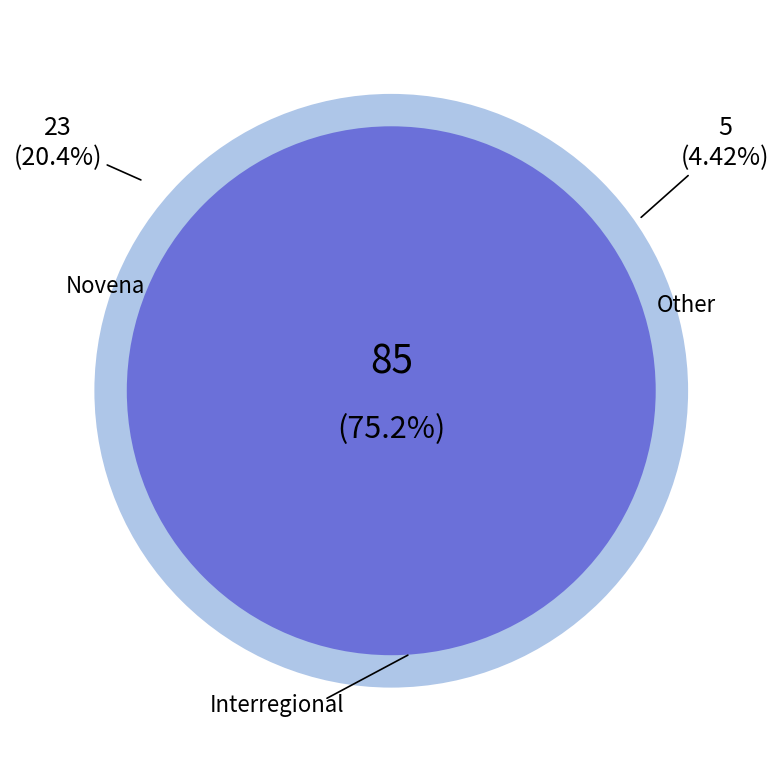

What is the smallest slice in the pie chart?

Other